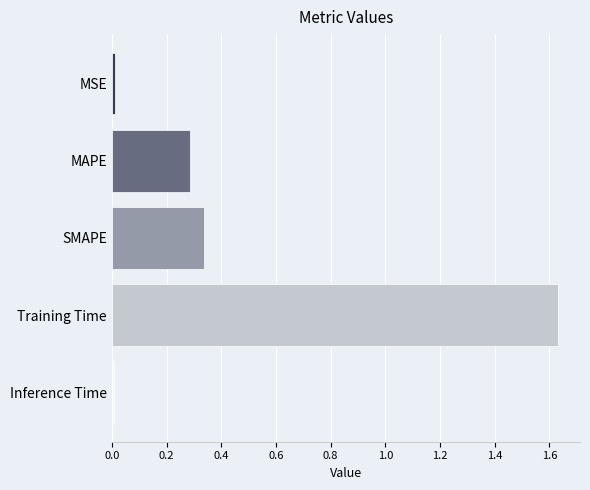

Which category has the highest value across all series?

Training Time